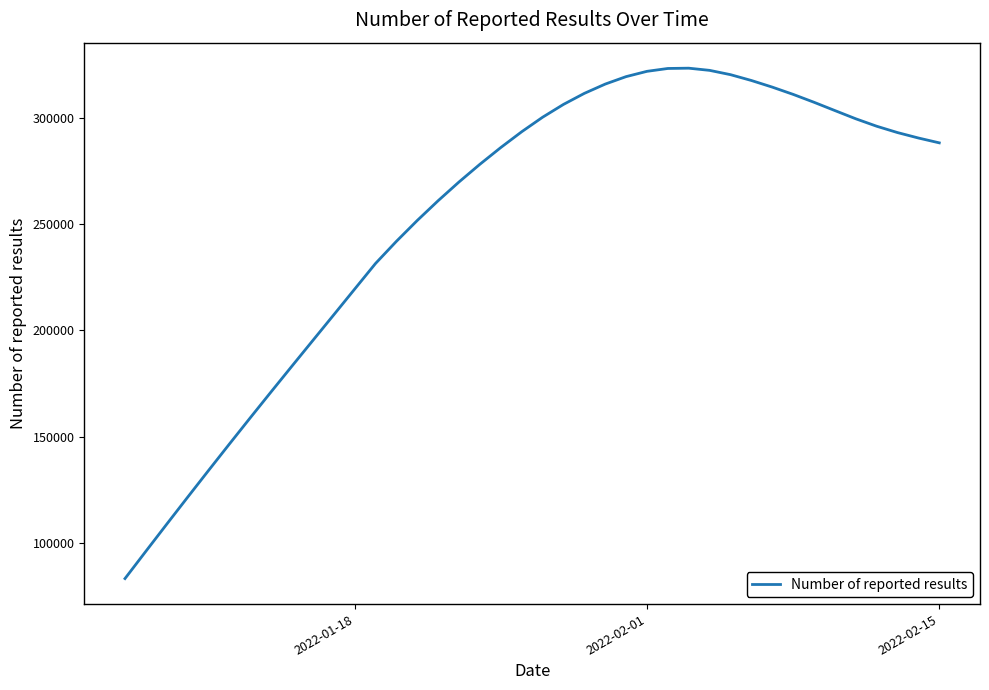

What is the maximum value shown in the chart?

323183.7